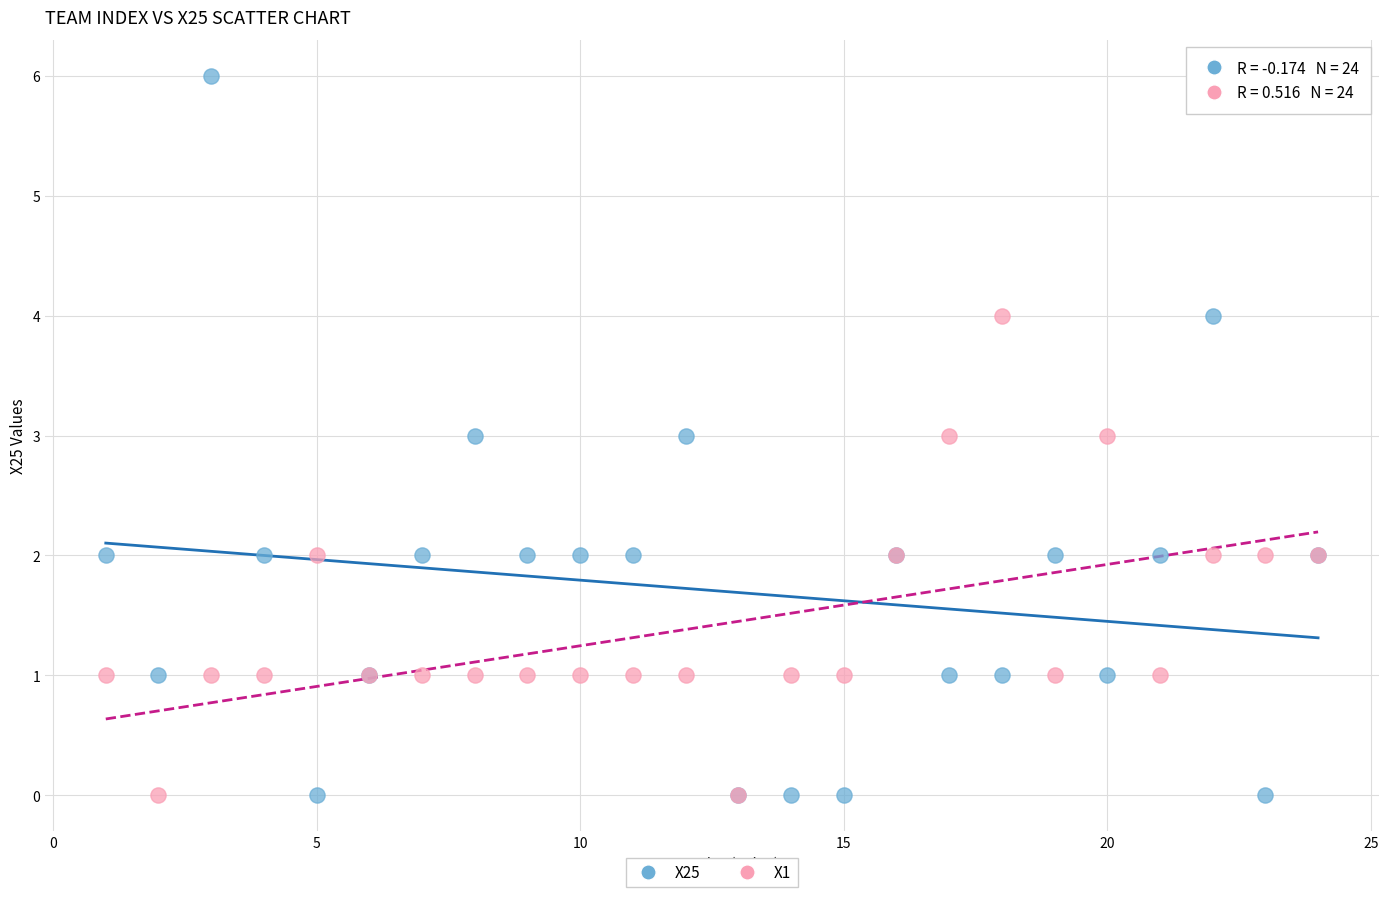

What are all the series names shown in the legend?

X25, X1